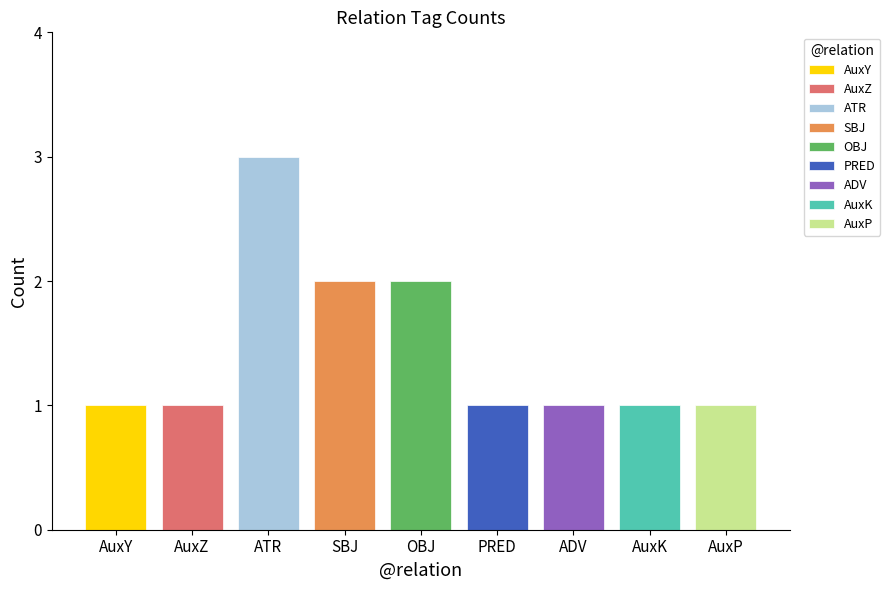

Between AuxP and OBJ, which is larger?

OBJ